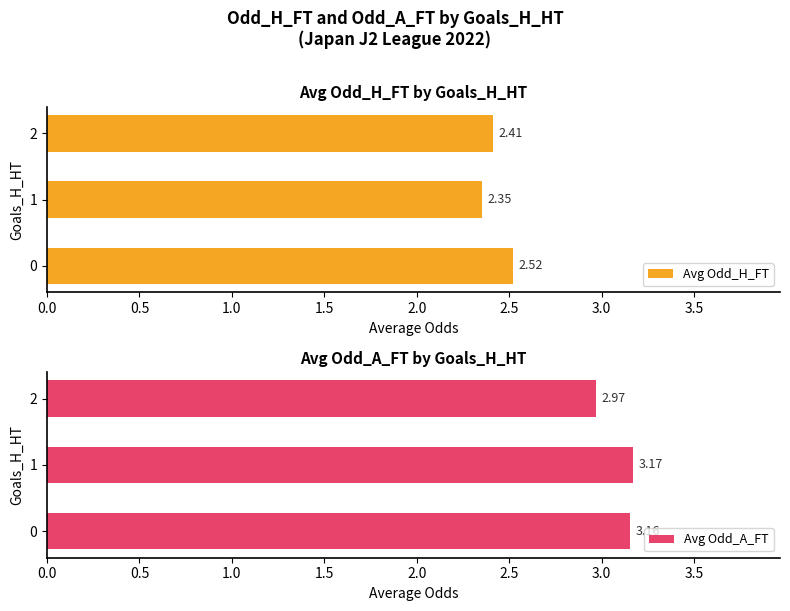

Rank the categories by Avg Odd_H_FT value from highest to lowest.

0, 2, 1